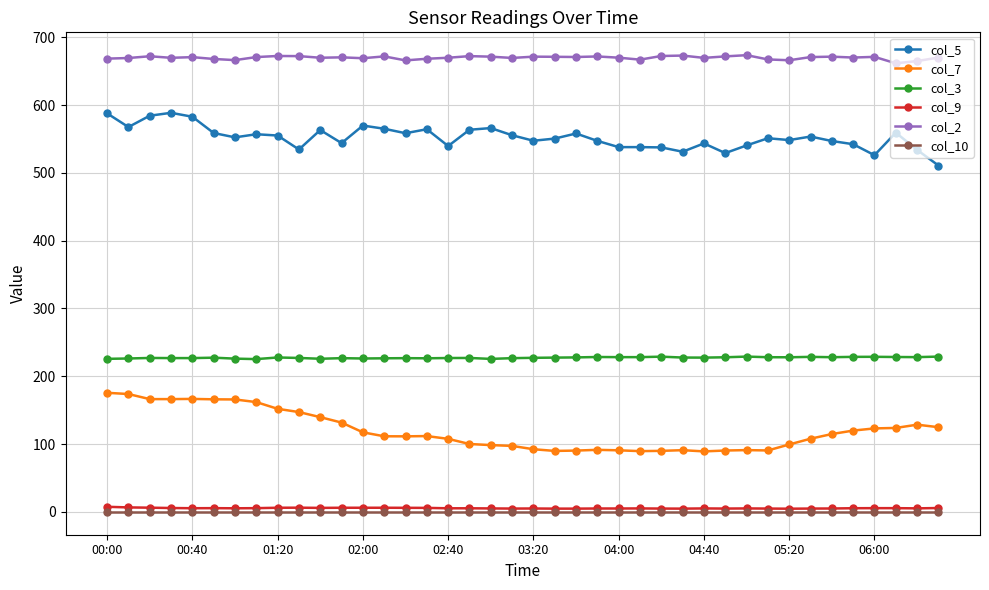

What is the sum of all col_9 values?

218.0